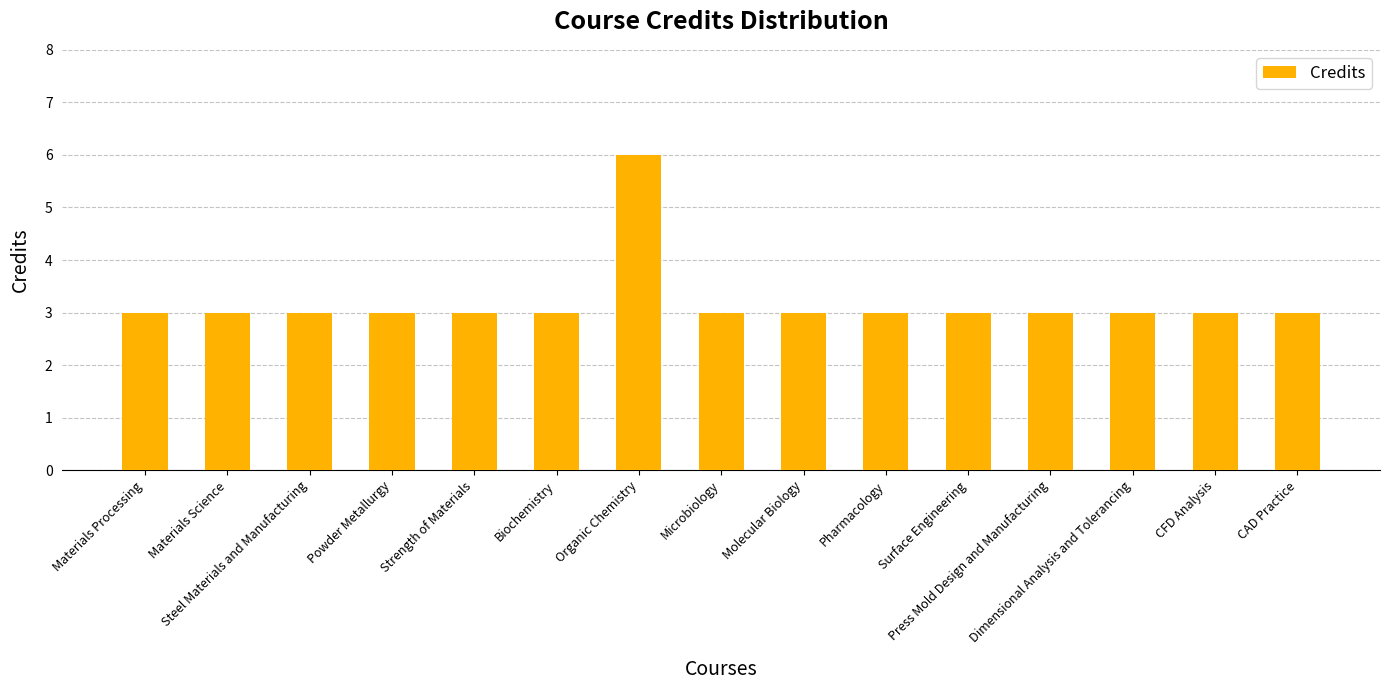

Reading left to right, what are all the values shown in this chart?

3	3	3	3	3	3	6	3	3	3	3	3	3	3	3